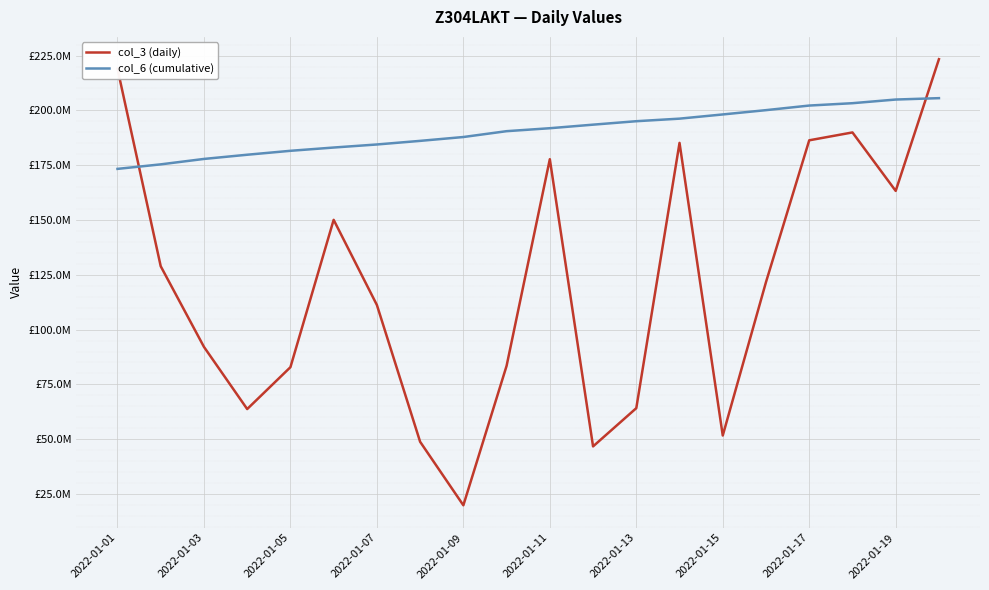

Does the chart have visible grid lines?

Yes